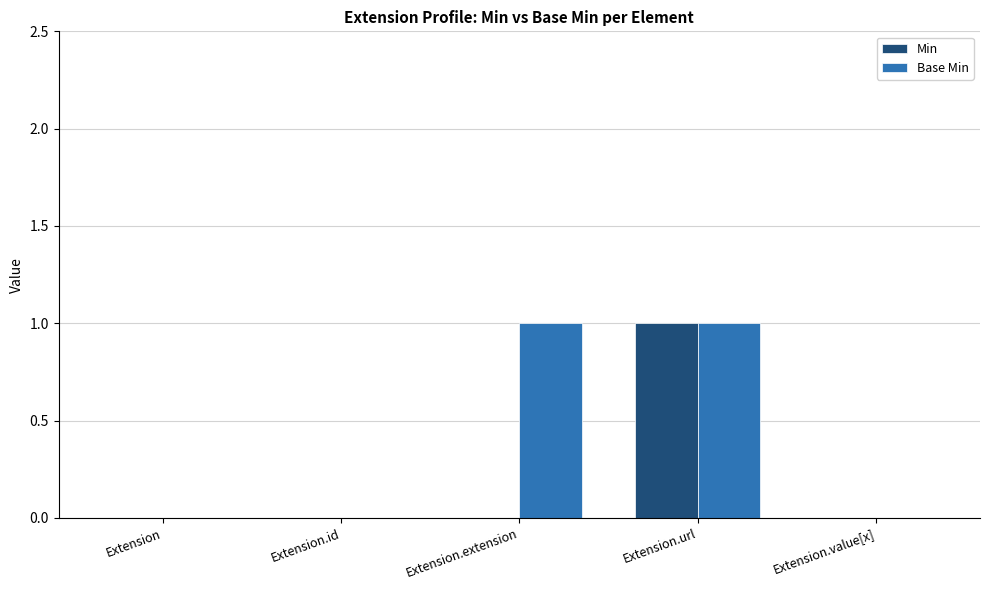

Count the Base Min values in the range 0 to 1.

5